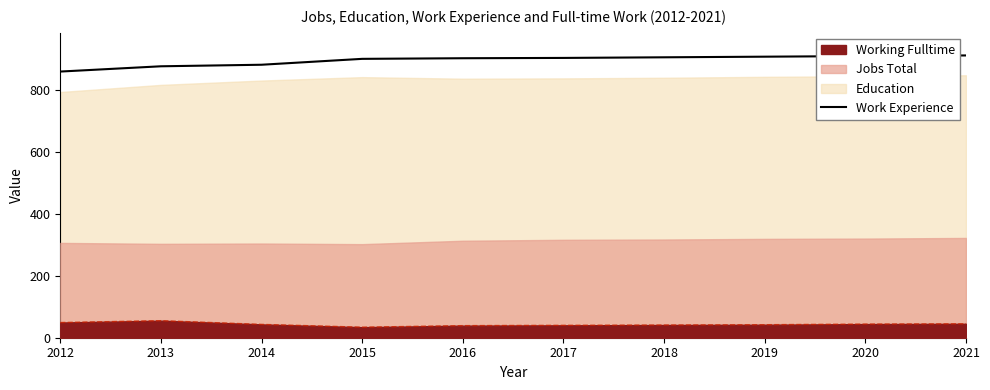

The value of Work Experience at 2017 is 601. True or false?

False